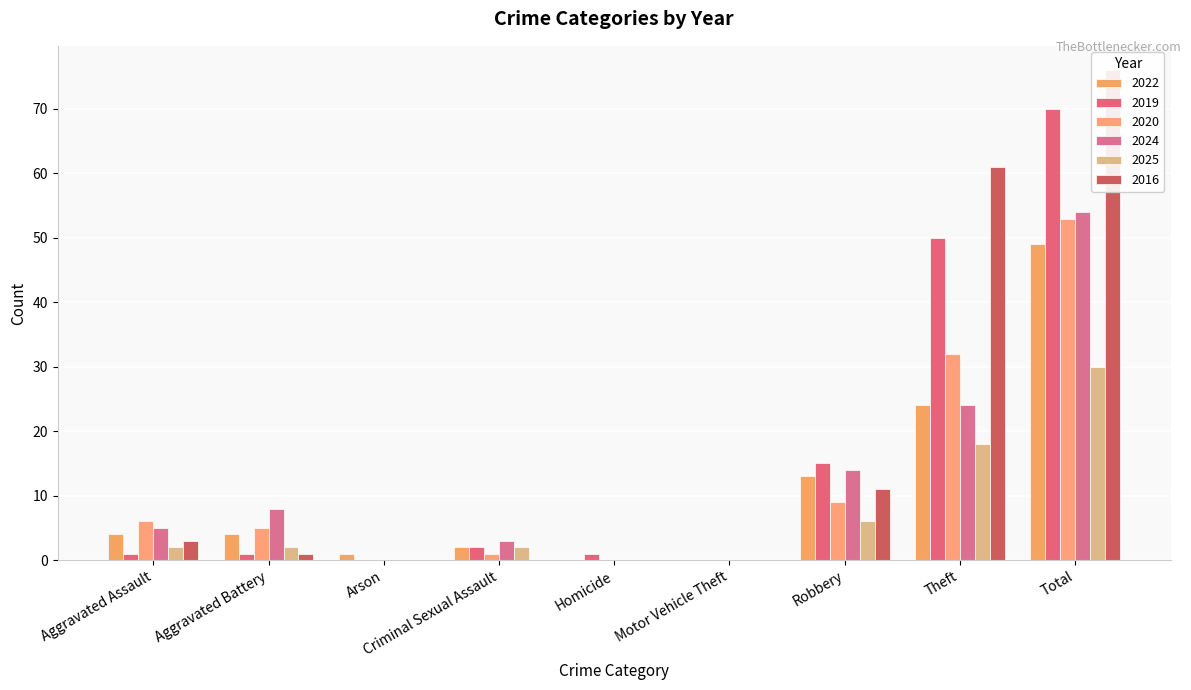

What is the difference between the second highest and second lowest values in the 2016 series?

61